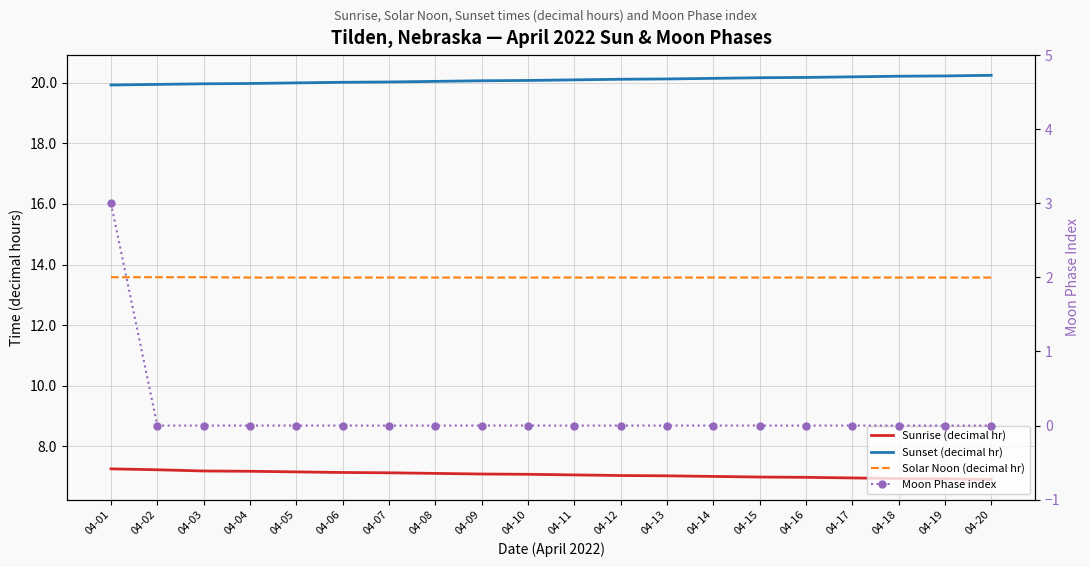

What is the lowest value of the Sunset (decimal hr) series?

19.9